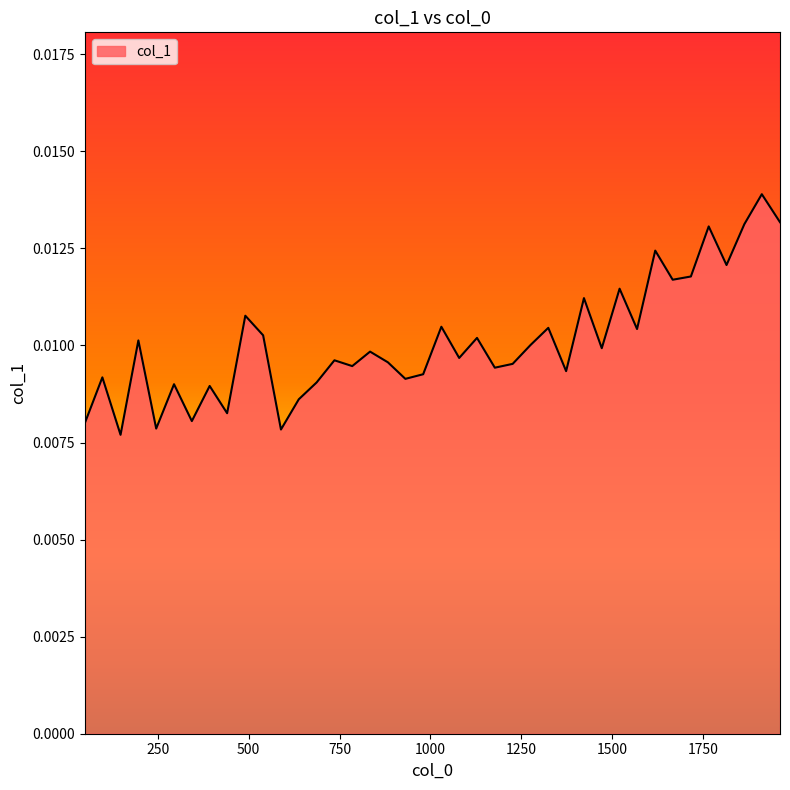

How many points are higher than both their immediate neighbors (excluding endpoints)?

15